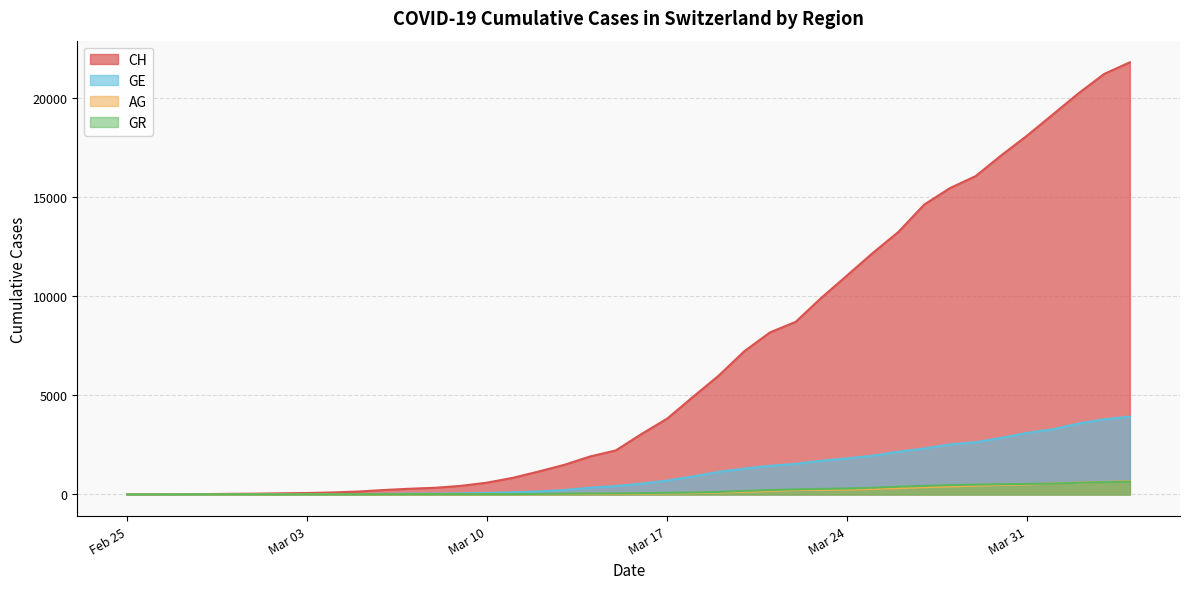

What is the maximum value for AG?

673